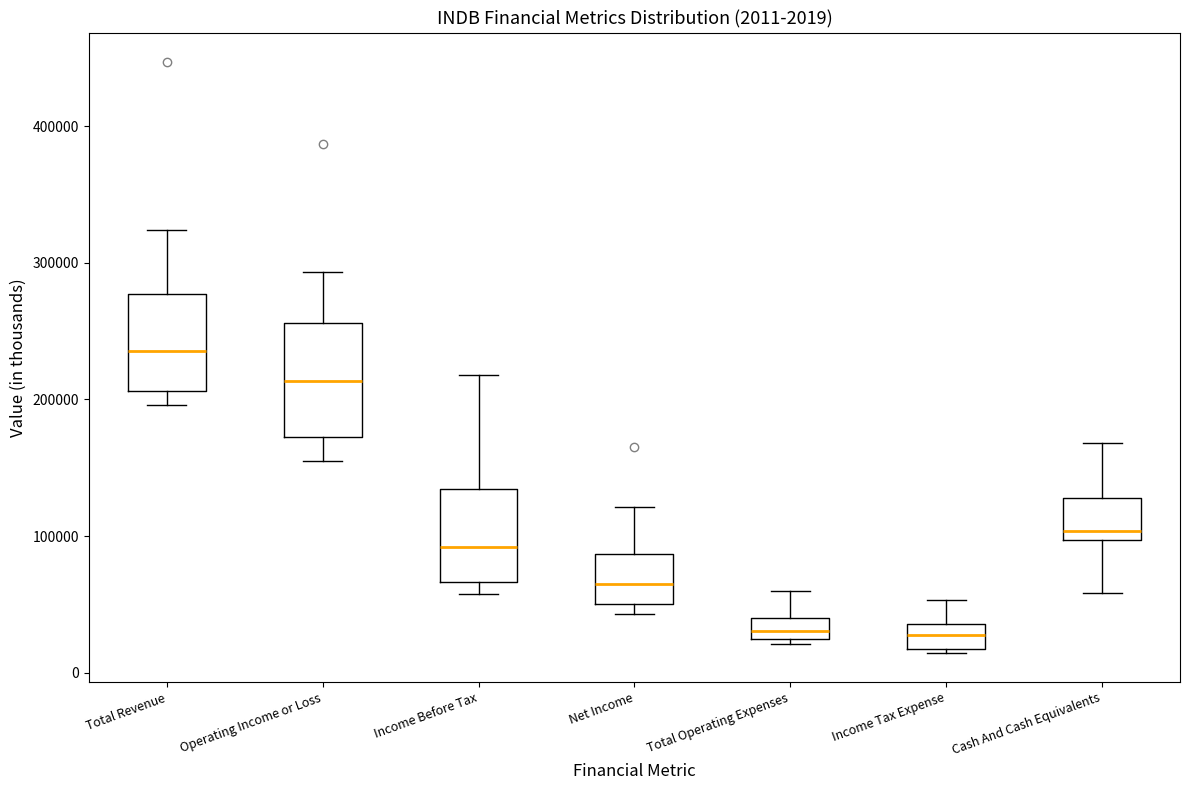

Which box is the tallest, from its lower edge to its upper edge?

Operating Income or Loss